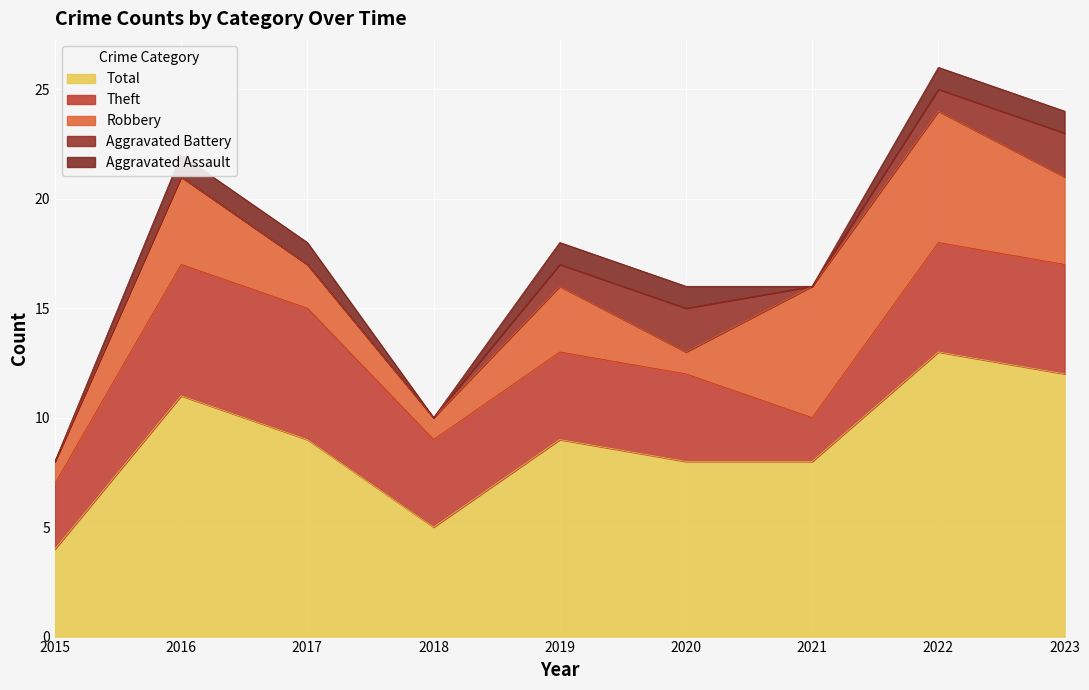

Reading right to left, list all the values displayed in this chart.

Aggravated Assault: 2023=1	2022=1	2021=0	2020=1	2019=1	2018=0	2017=1	2016=1	2015=0
Aggravated Battery: 2023=2	2022=1	2021=0	2020=2	2019=1	2018=0	2017=0	2016=0	2015=0
Robbery: 2023=4	2022=6	2021=6	2020=1	2019=3	2018=1	2017=2	2016=4	2015=1
Theft: 2023=5	2022=5	2021=2	2020=4	2019=4	2018=4	2017=6	2016=6	2015=3
Total: 2023=12	2022=13	2021=8	2020=8	2019=9	2018=5	2017=9	2016=11	2015=4